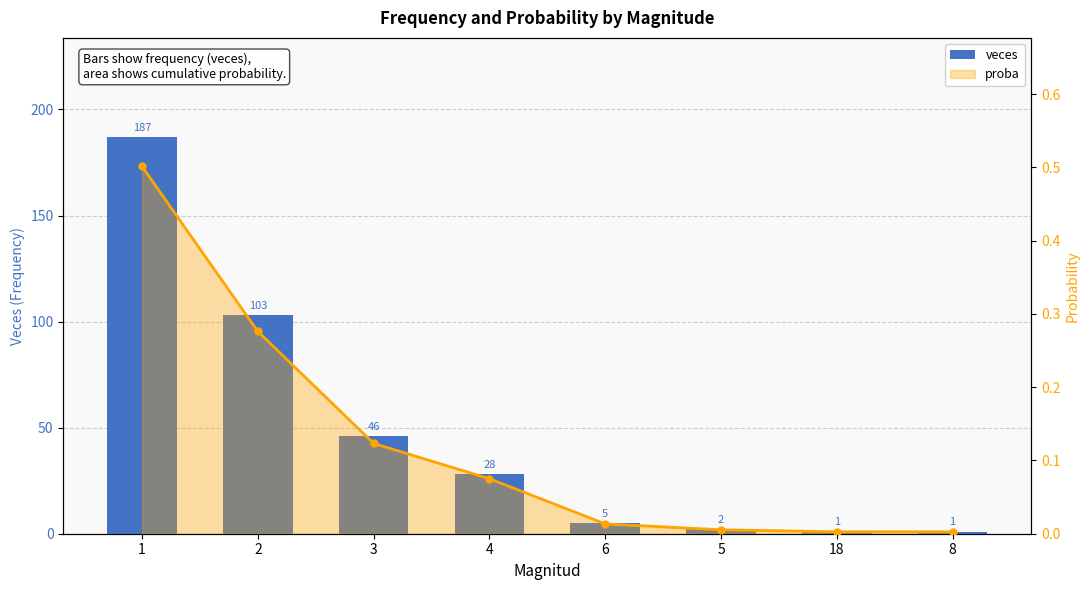

At which category does the chart reach its minimum across all series?

18